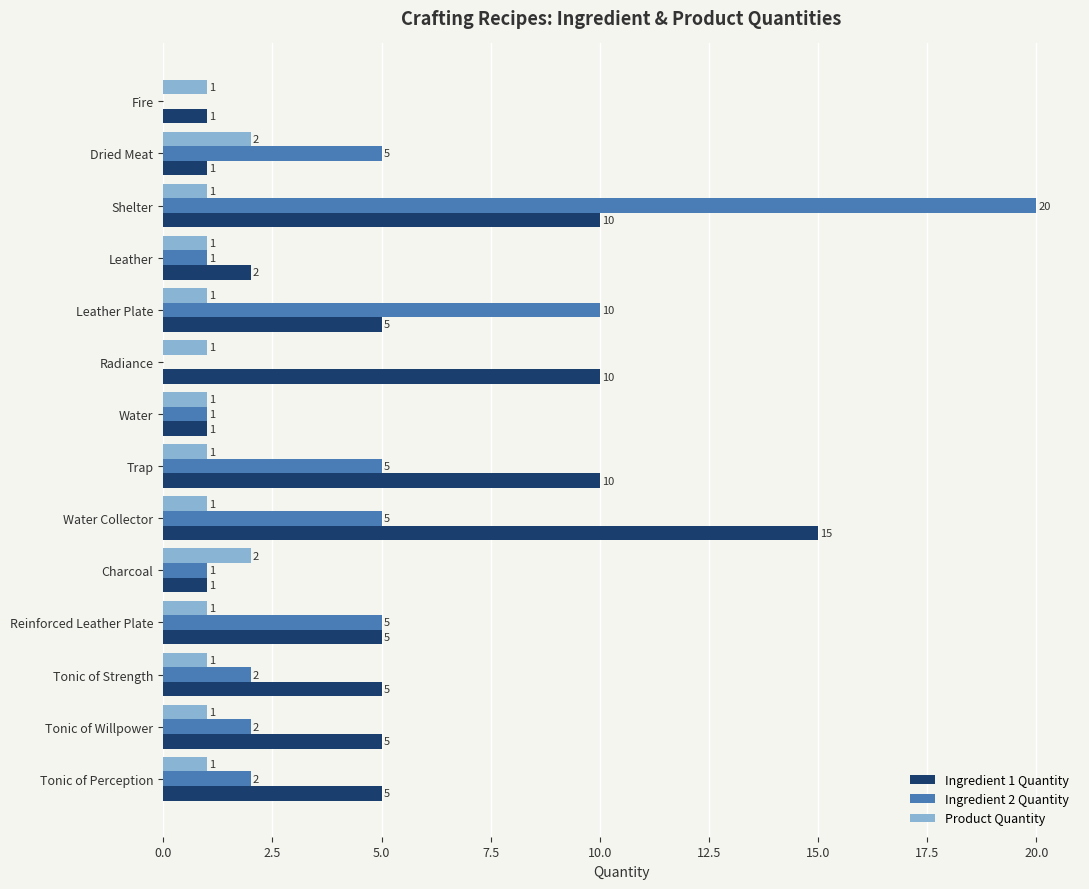

The value of Ingredient 1 Quantity at Shelter is 16. True or false?

False